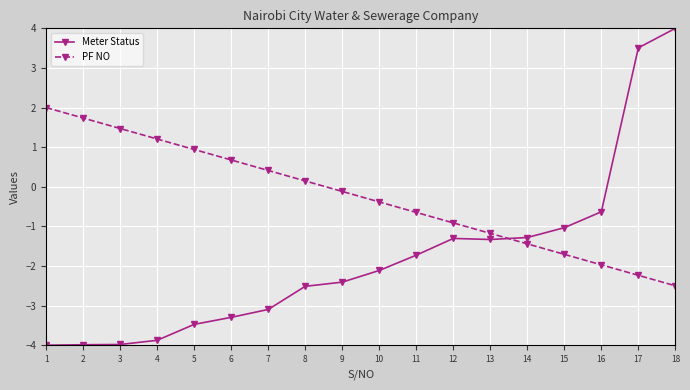

What is the approximate value of PF NO at 14?

-1.4